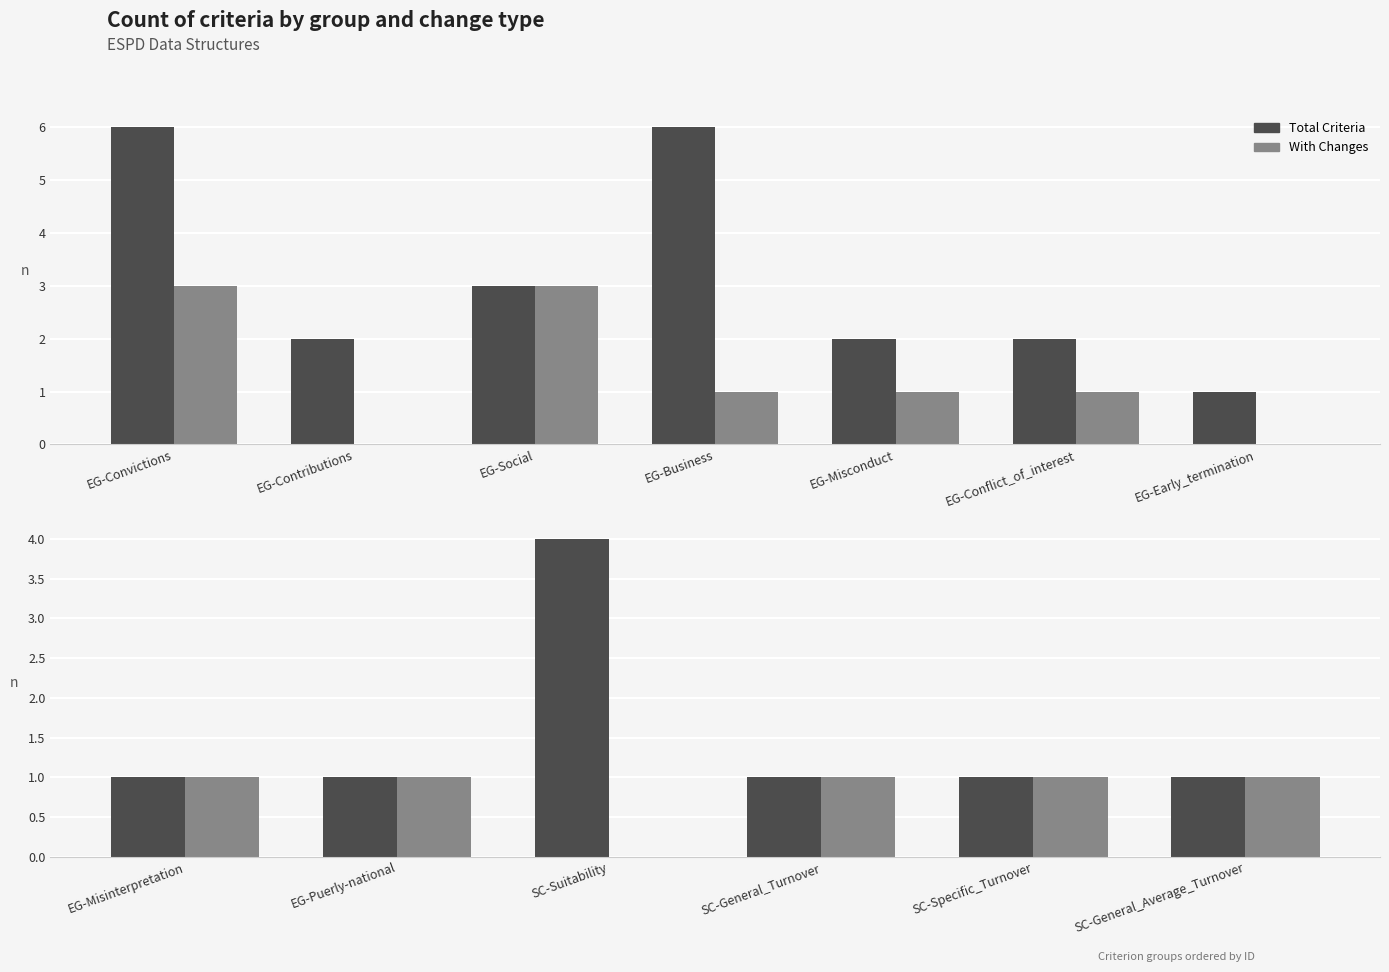

List the series in order of their peak value, highest first.

Total Criteria, With Changes